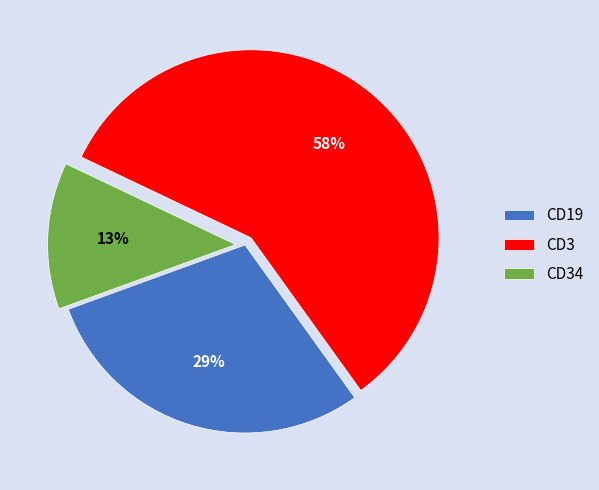

What is the smallest slice in the pie chart?

CD34